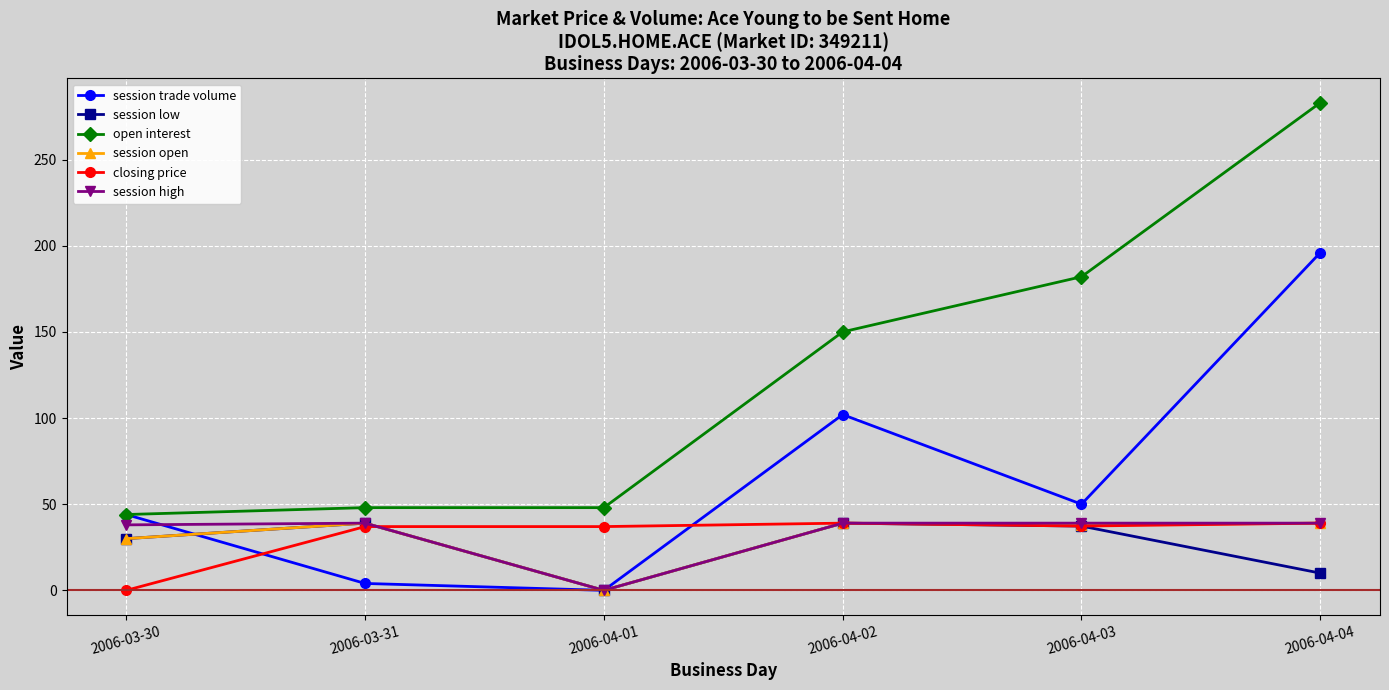

Where is the first local maximum for session low?

2006-03-31